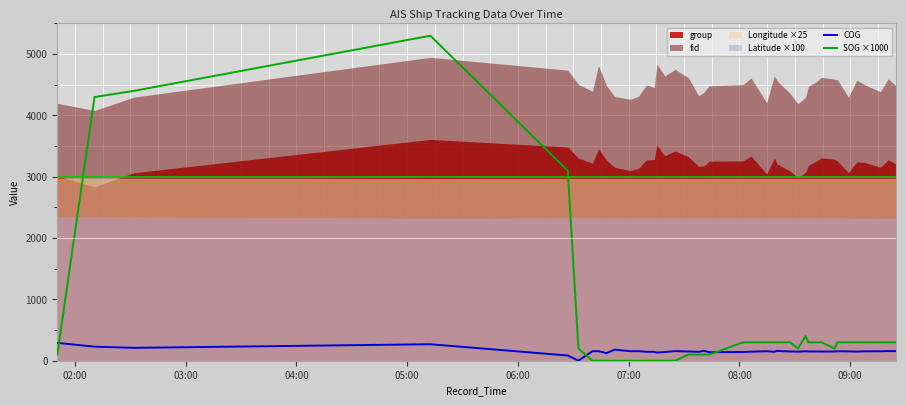

Does the chart display data point markers on the line(s)?

No